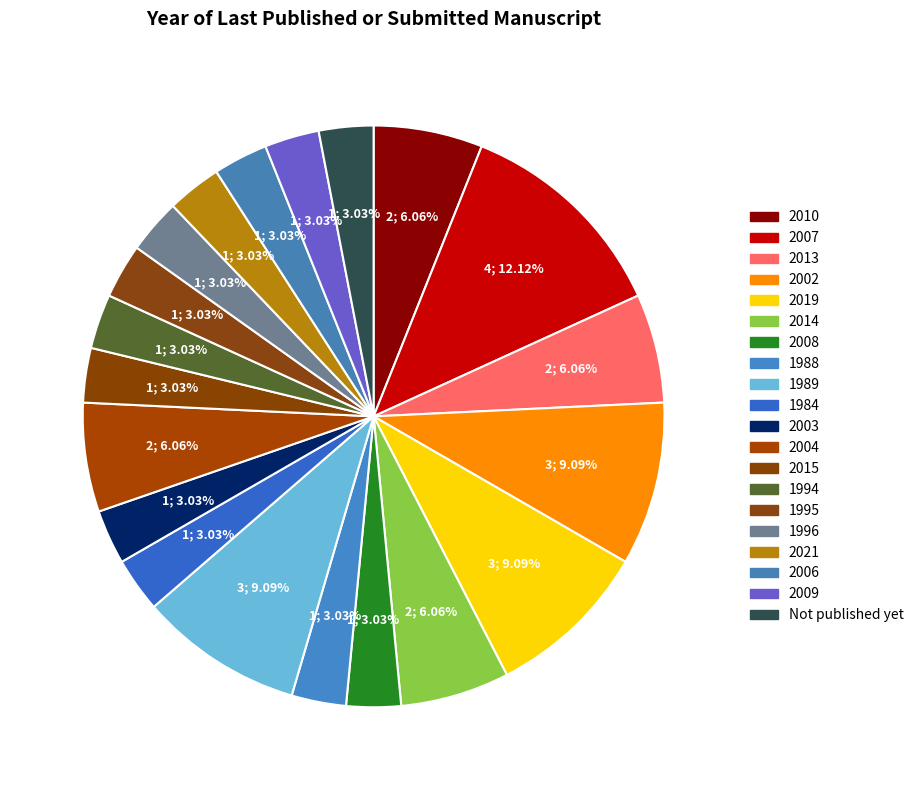

Which slice is the smallest?

2015